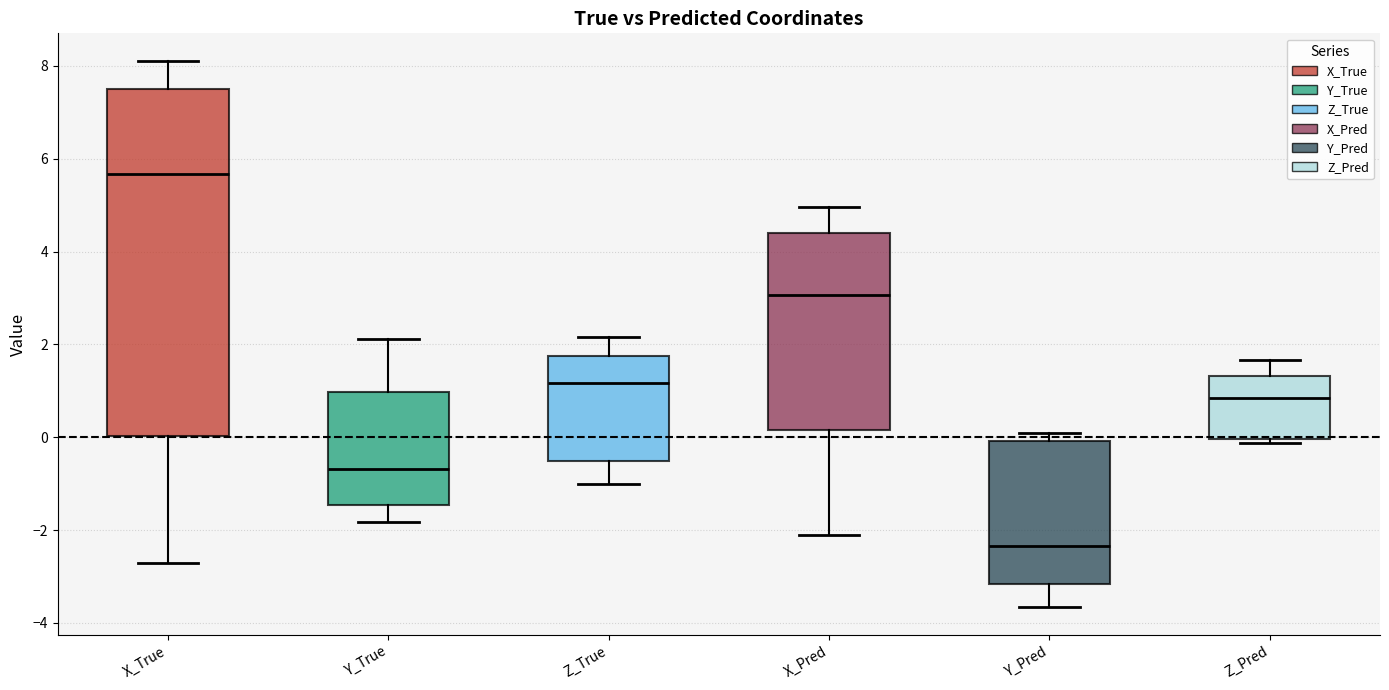

Reading left to right, read every box against the y-axis: the position of its median line, the range the box covers, and the ends of its whiskers. The values are not printed on the chart, so give them approximately, as read against the axis.

X_True: median 5.6, box 0.0 to 7.6, whiskers -2.8 to 8.2
Y_True: median -0.6, box -1.4 to 1.0, whiskers -1.8 to 2.2
Z_True: median 1.2, box -0.6 to 1.8, whiskers -1.0 to 2.2
X_Pred: median 3.0, box 0.2 to 4.4, whiskers -2.2 to 5.0
Y_Pred: median -2.4, box -3.2 to 0.0, whiskers -3.6 to 0.0 (just above the box's upper edge)
Z_Pred: median 0.8, box 0.0 to 1.4, whiskers -0.2 to 1.6